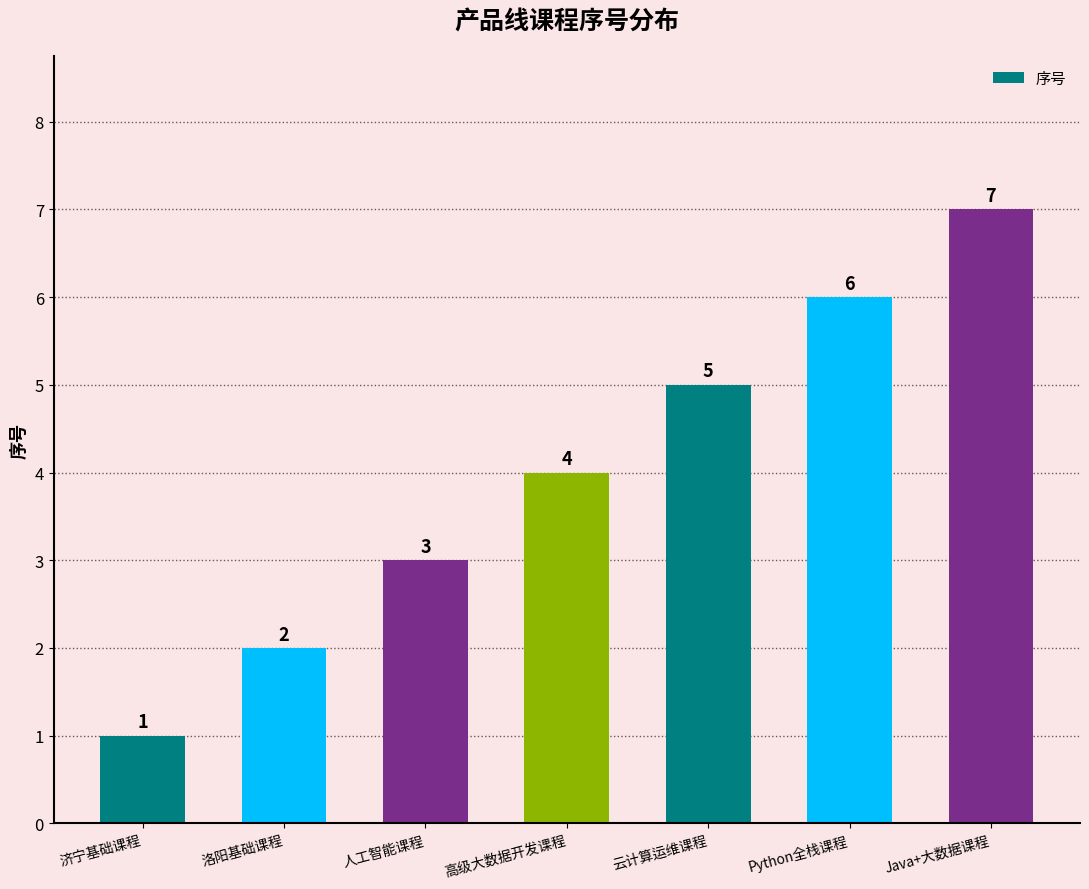

Reading left to right, list all the values displayed in this chart.

济宁基础课程=1	洛阳基础课程=2	人工智能课程=3	高级大数据开发课程=4	云计算运维课程=5	Python全栈课程=6	Java+大数据课程=7